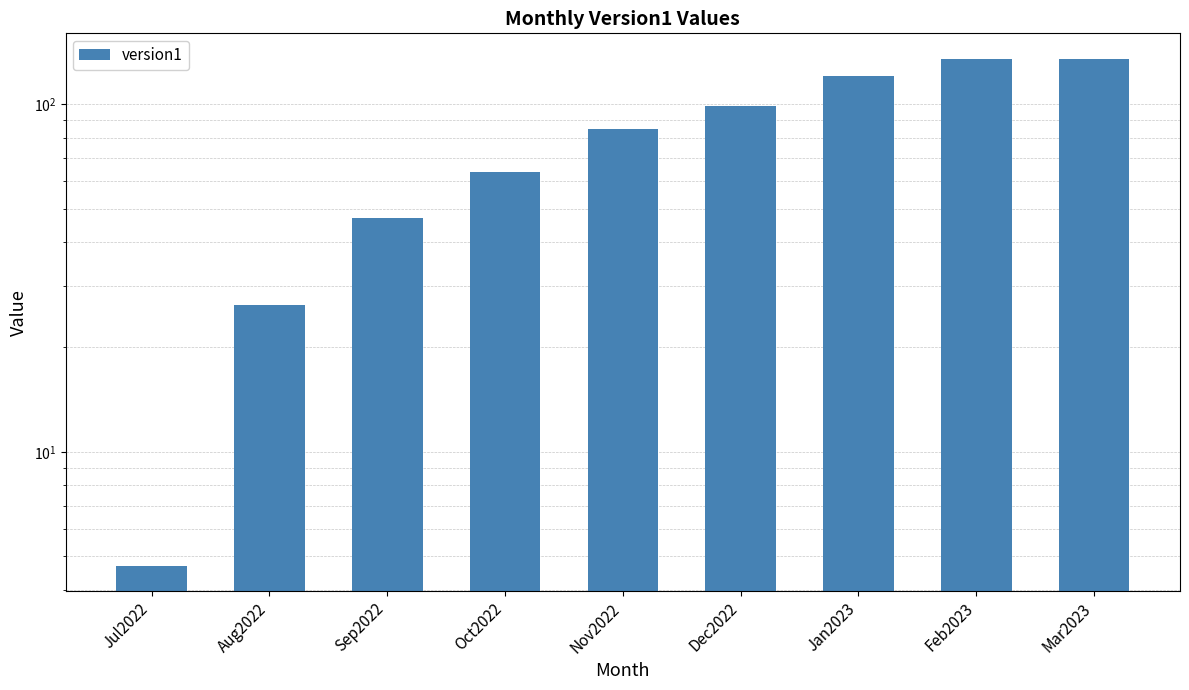

What is the change in value from Aug2022 to Jan2023?

+94.5